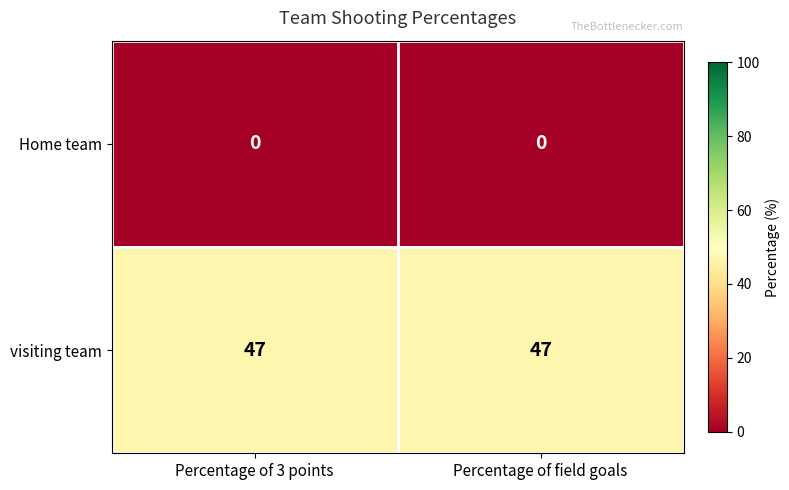

What is the total value across all series at Percentage of 3 points?

47